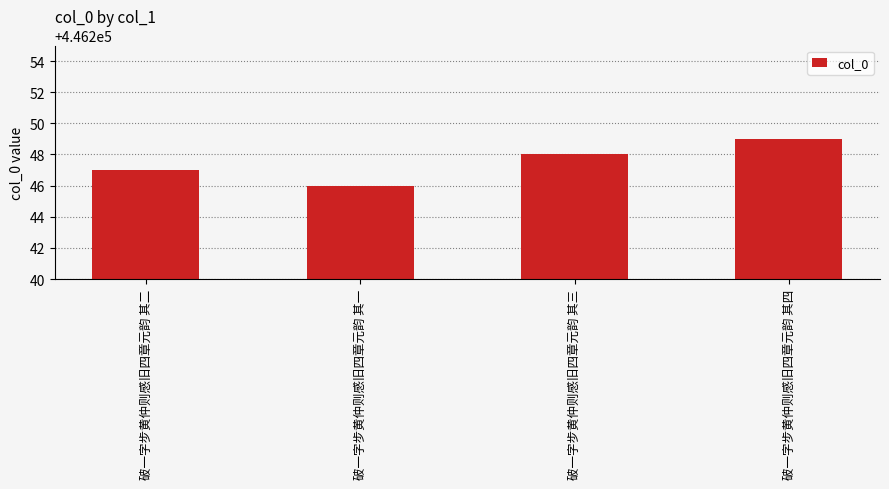

How many data points are less than 446248?

2